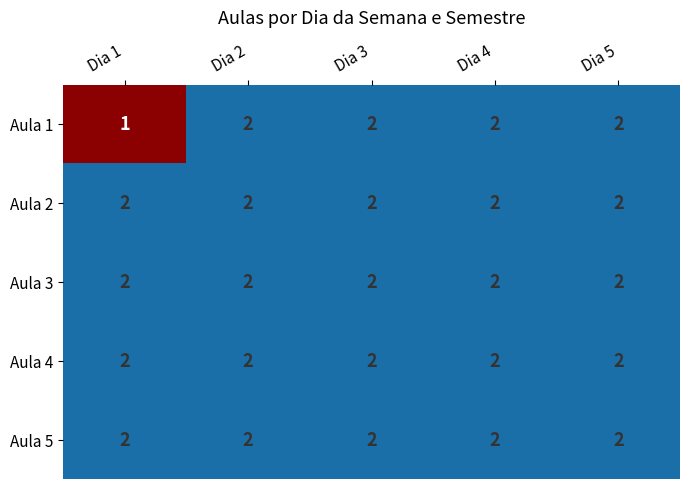

Is it true that Aula 3 equals 2 at Dia 5?

True